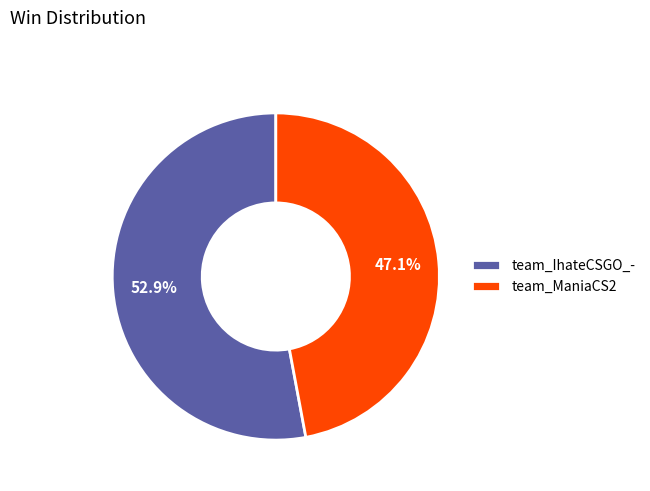

The team_IhateCSGO_- slice represents 53% of the pie. True or false?

True